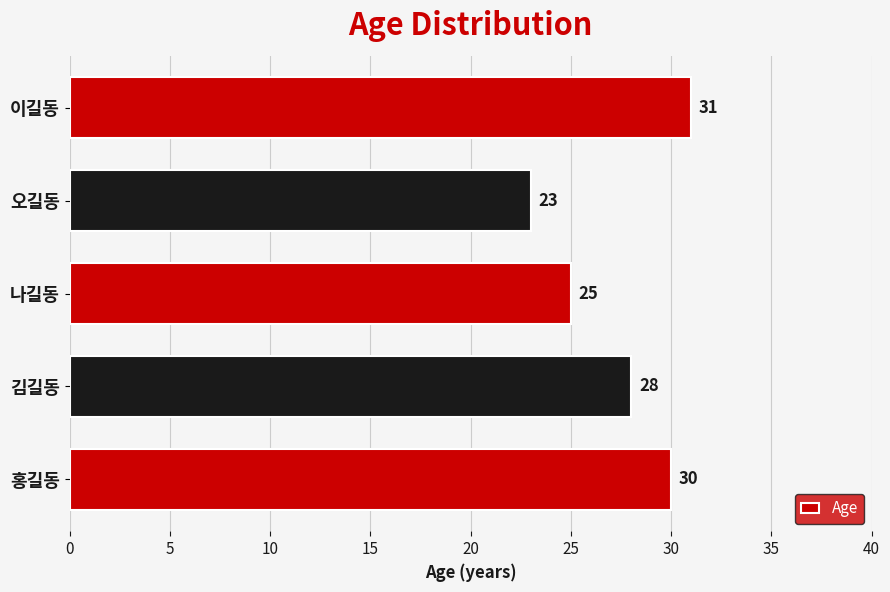

What is the change in value from 김길동 to 나길동?

-3